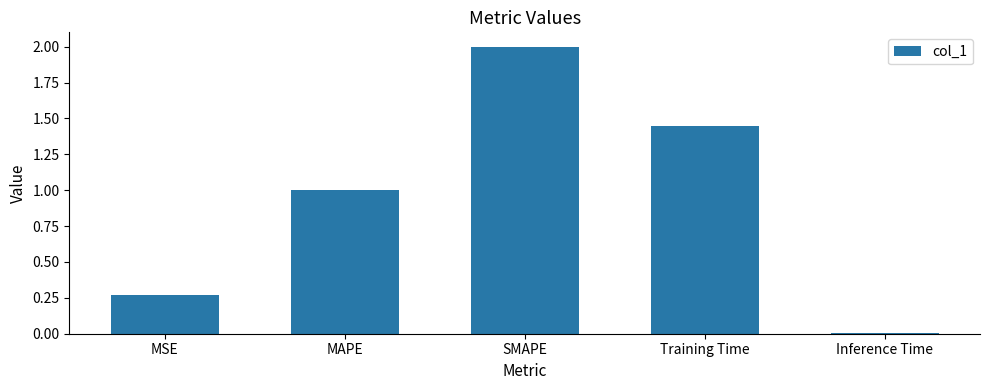

Between MSE and SMAPE, which is larger?

SMAPE